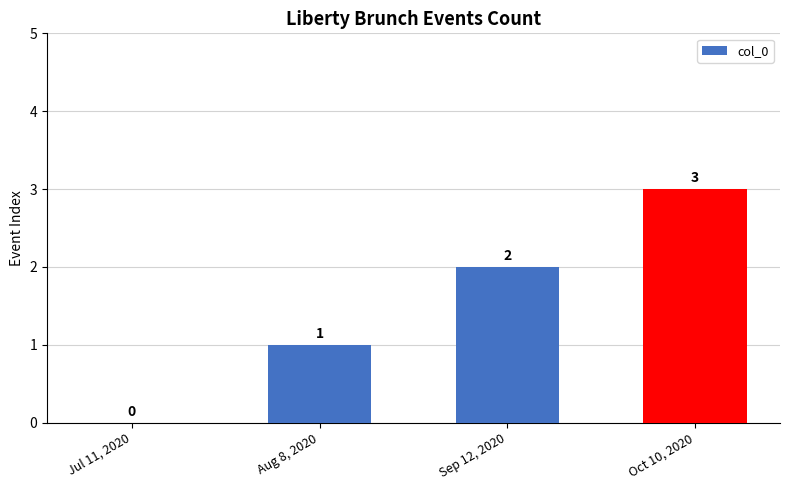

Which has a higher value, Oct 10, 2020 or Aug 8, 2020?

Oct 10, 2020